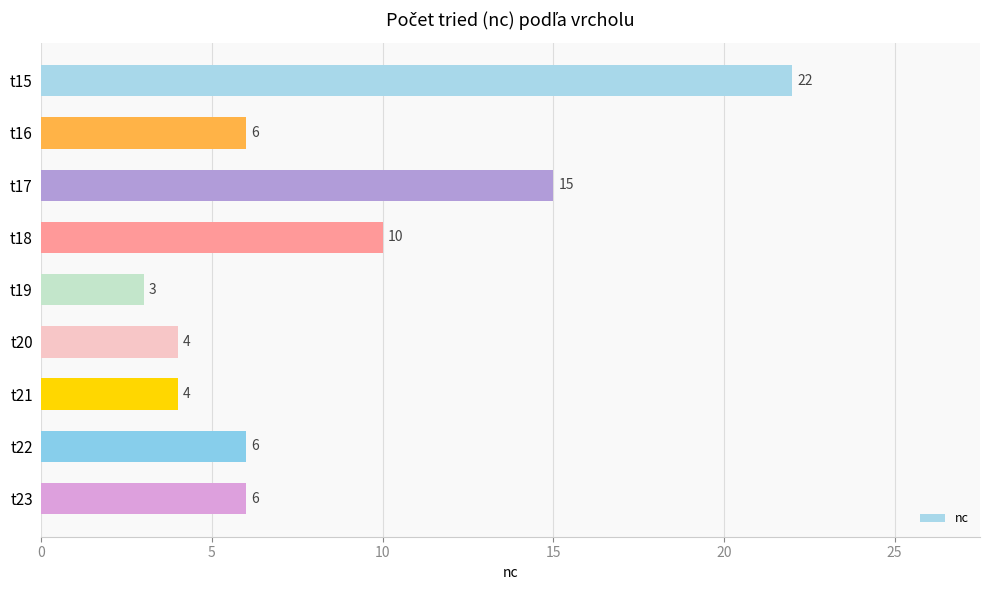

At which category does the chart reach its minimum across all series?

t19